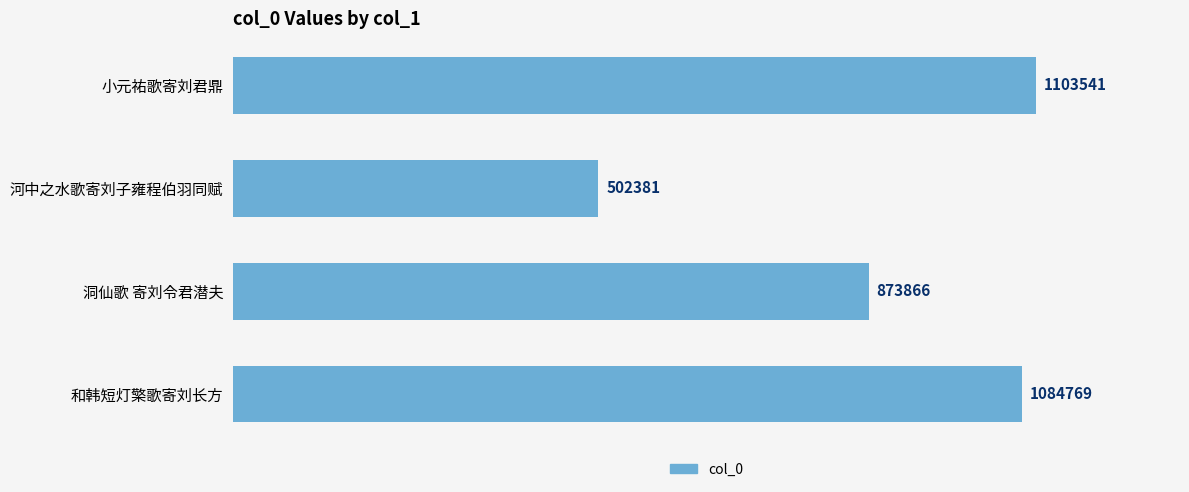

Rank the categories by value from highest to lowest.

小元祐歌寄刘君鼎, 和韩短灯檠歌寄刘长方, 洞仙歌 寄刘令君潜夫, 河中之水歌寄刘子雍程伯羽同赋